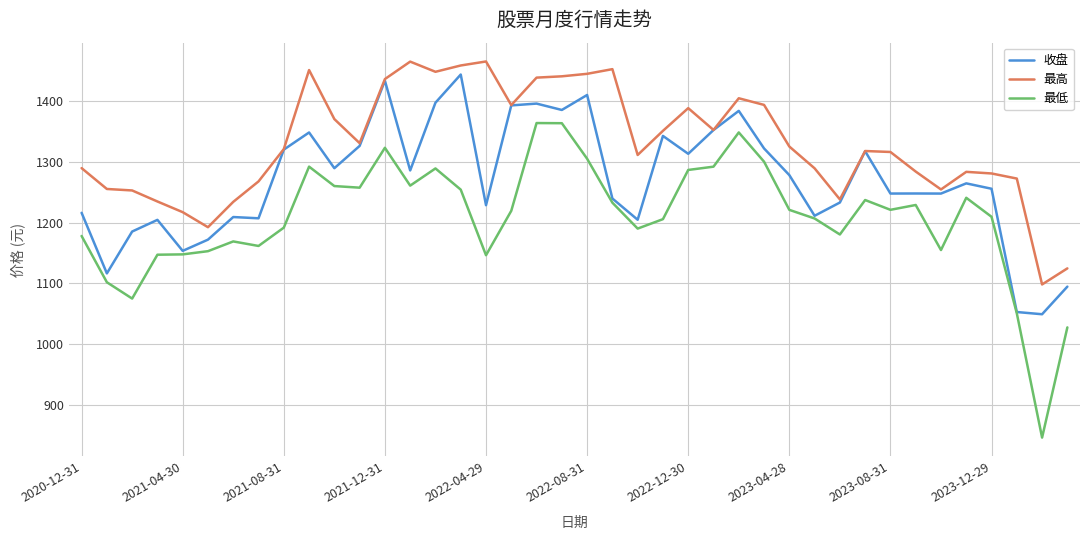

Which series has the widest spread of values?

最低